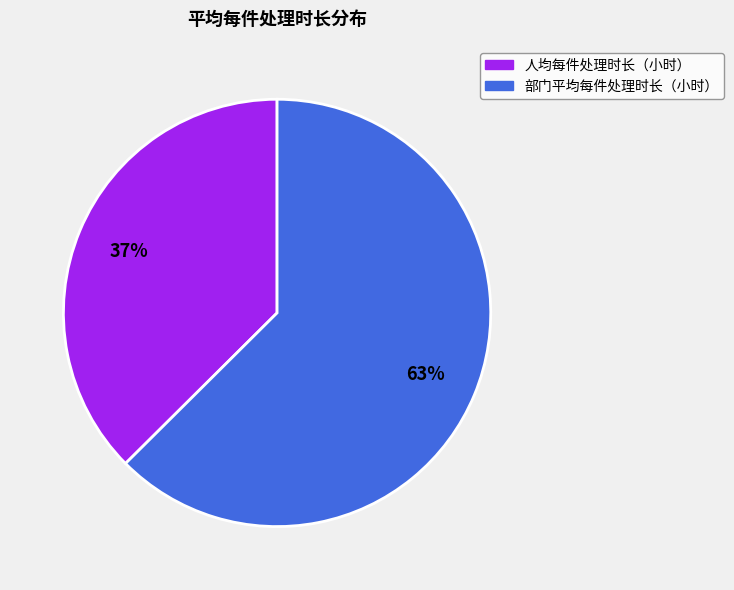

Does any single category account for the majority?

Yes